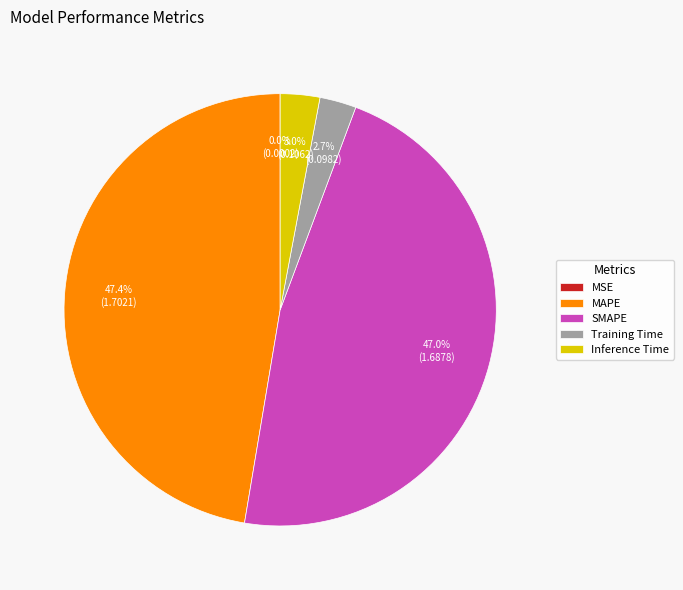

To the nearest percent, what is the difference between the largest and smallest slice percentages?

47%